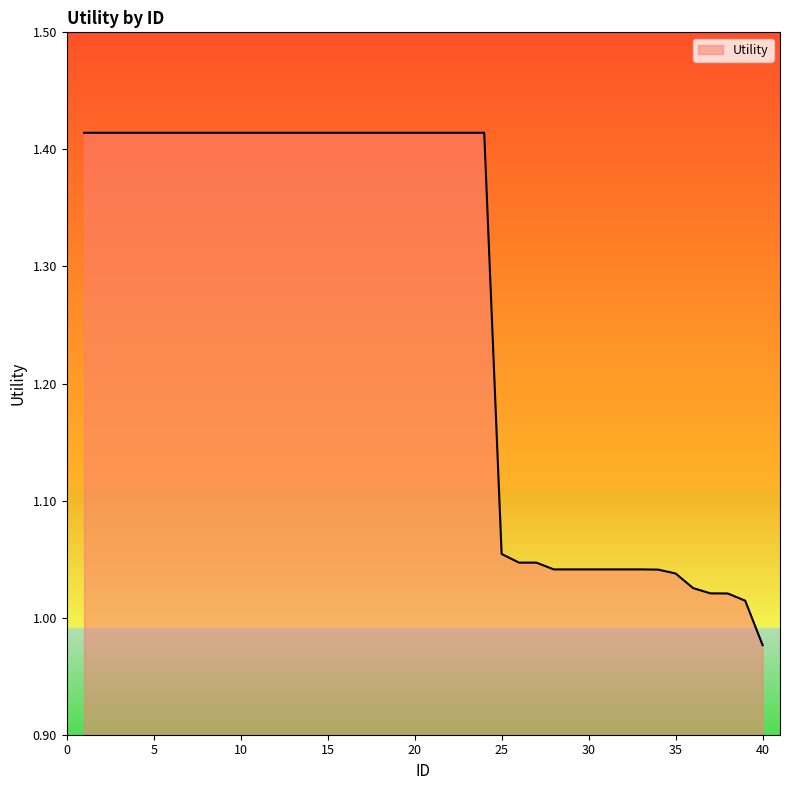

What is the sum of all values?

50.5